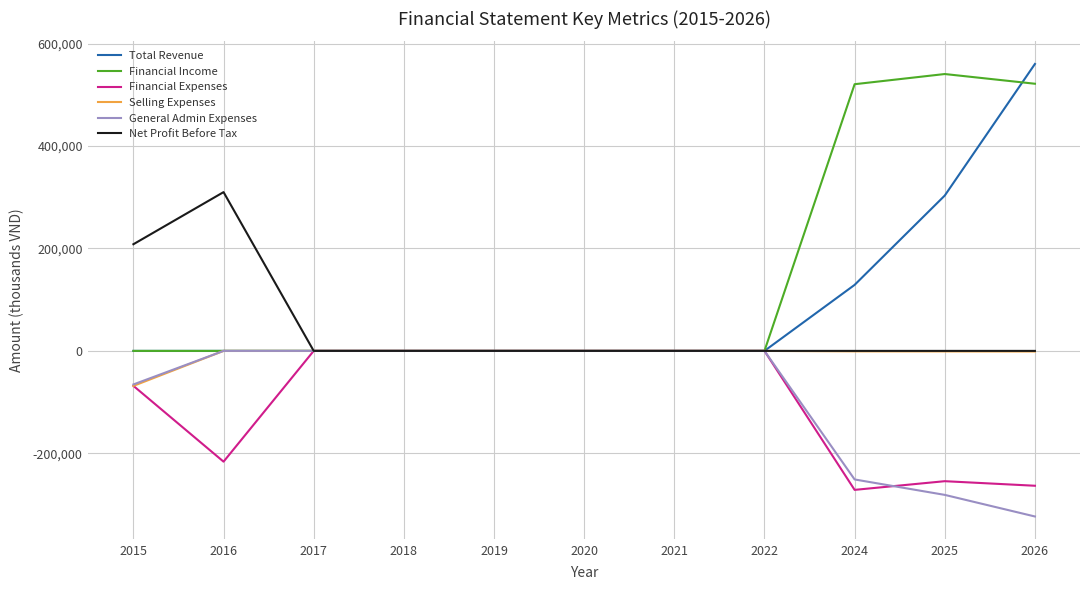

At which category does Net Profit Before Tax reach its first local peak?

2016